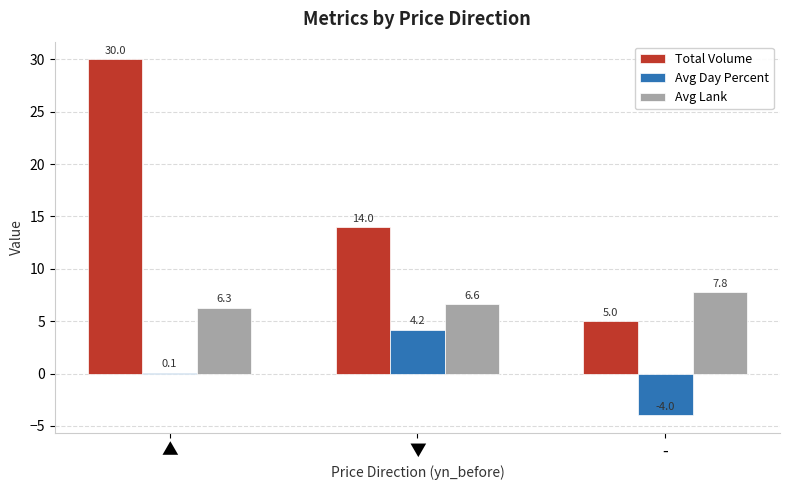

What is the sum of the Total Volume values at ▲ and ▼?

44.0